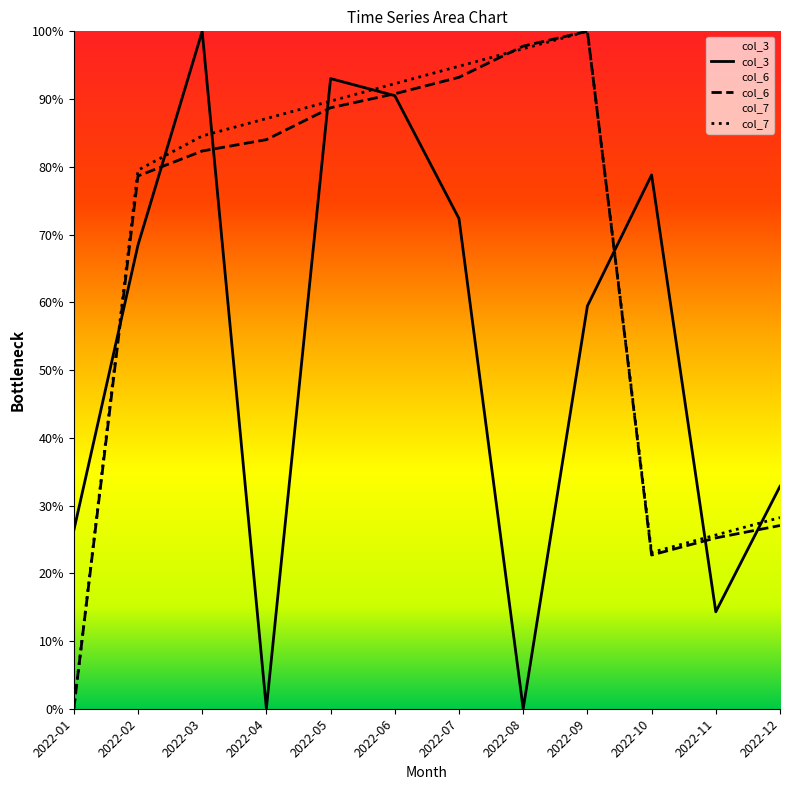

In col_6, how many points are lower than both neighbors (excluding endpoints)?

1